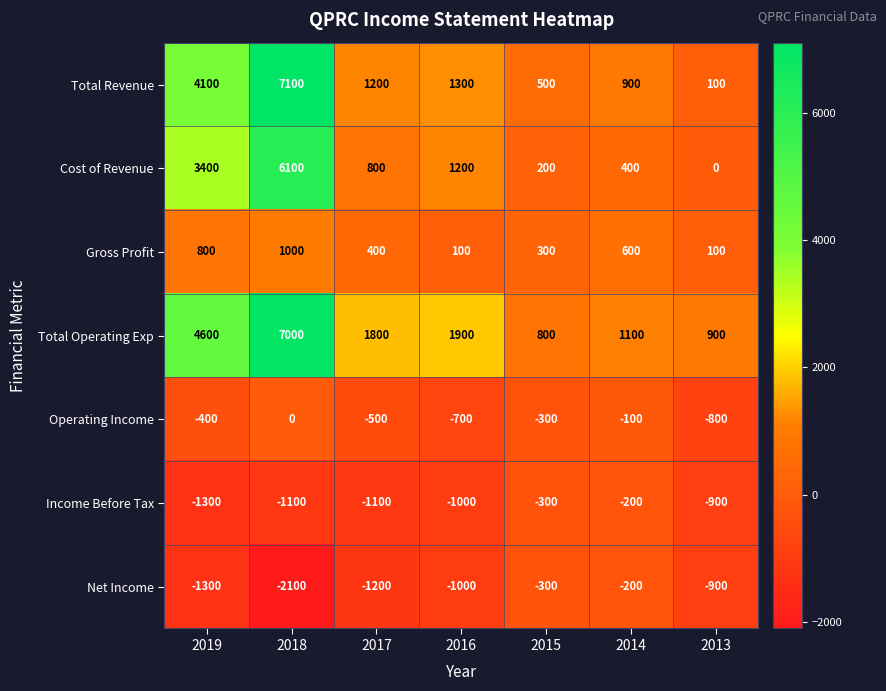

What is the difference between the maximum and second lowest values in the Cost of Revenue series?

5900